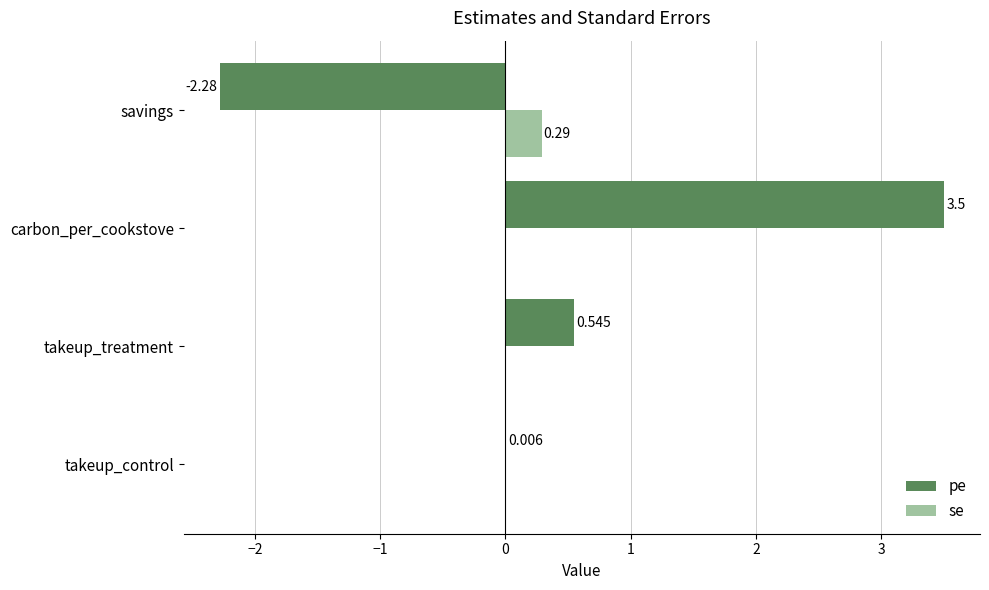

Which series has the largest total across all categories?

pe